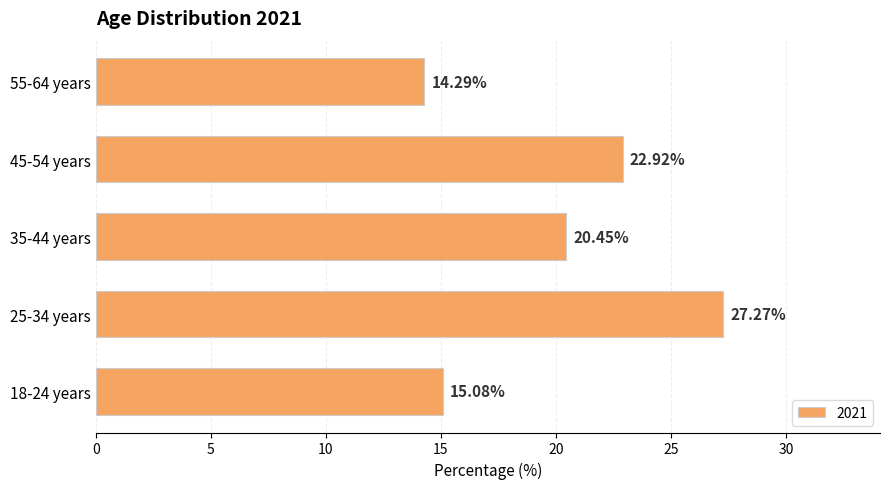

What is the change in value from 25-34 years to 55-64 years?

-13.0